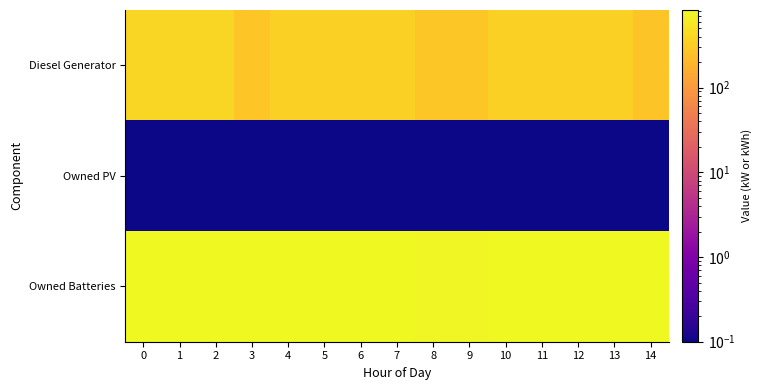

What is the greatest value displayed?

825.0